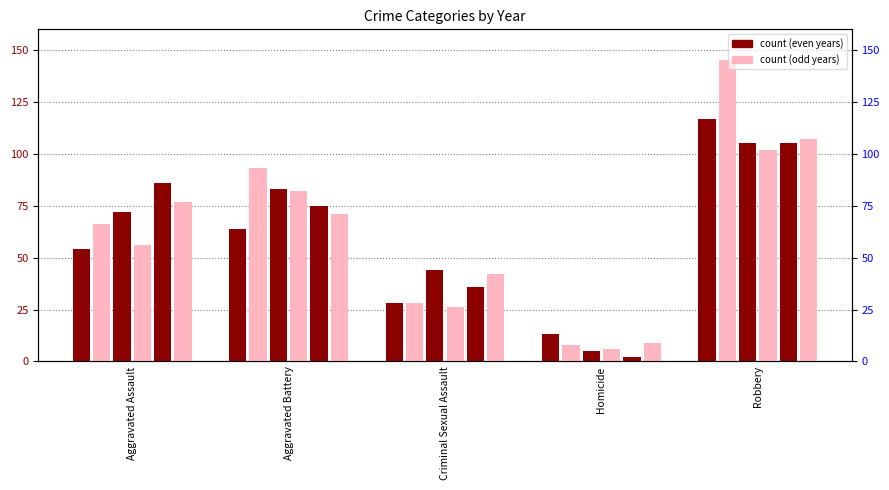

Reading left to right, list all the values displayed in this chart.

2015: 54	64	28	13	117
2016: 66	93	28	8	145
2017: 72	83	44	5	105
2020: 56	82	26	6	102
2021: 86	75	36	2	105
2022: 77	71	42	9	107